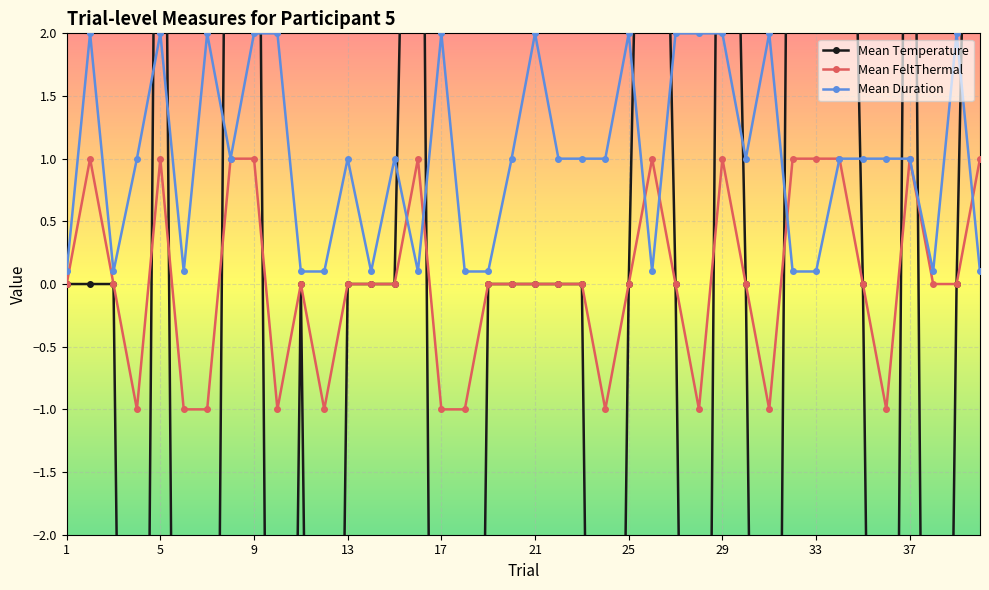

True or false: Mean Duration has more than 2 points higher than both neighbors.

True